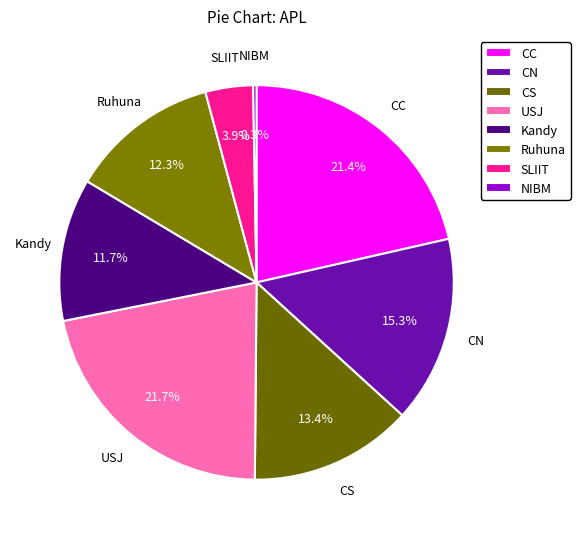

How many slices are in this pie chart?

8